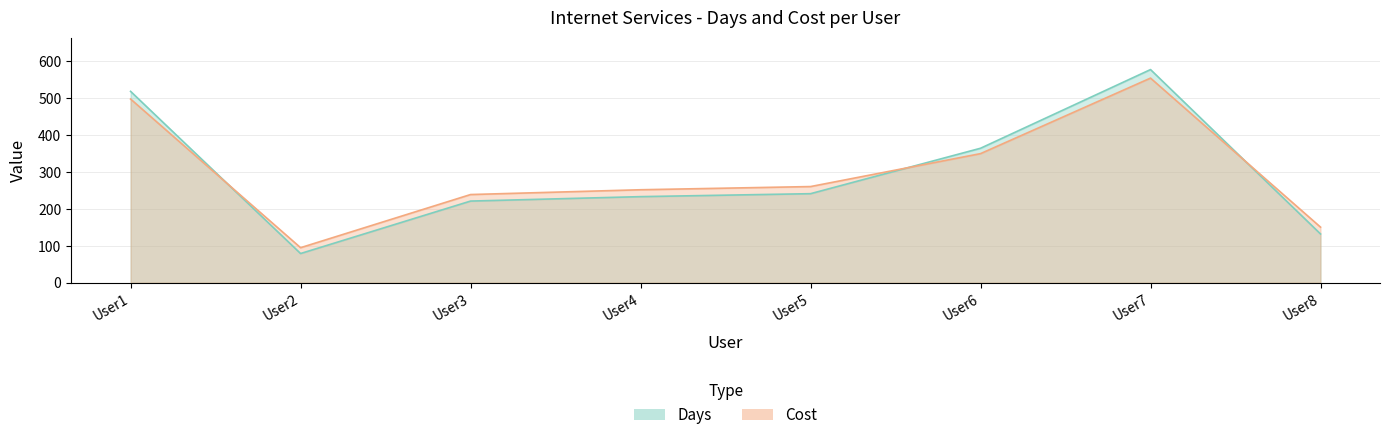

At which category does the chart reach its peak across all series?

User7